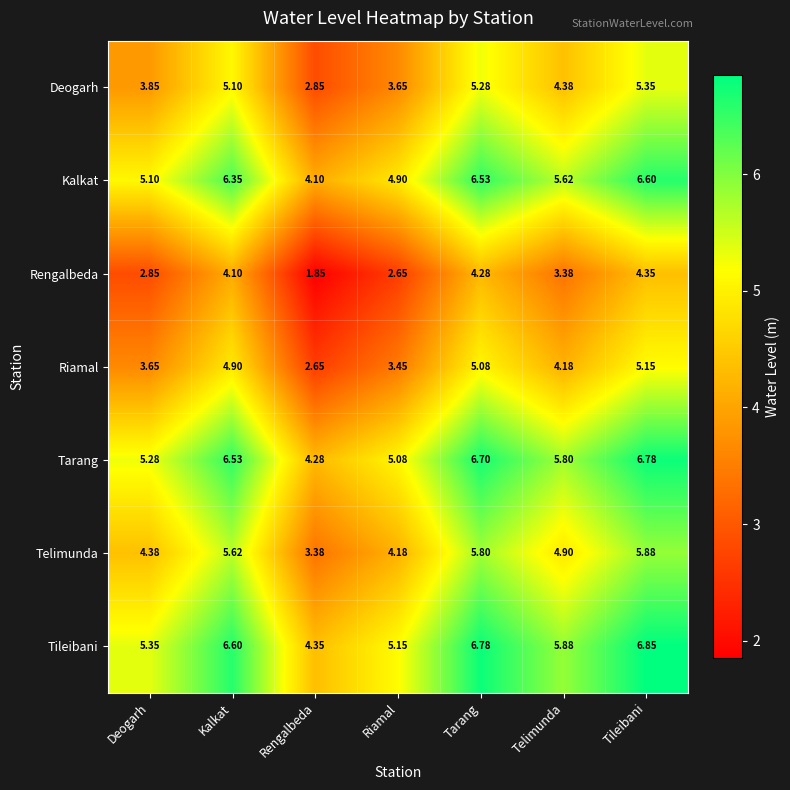

At which category is the sum across all series the highest?

Tileibani